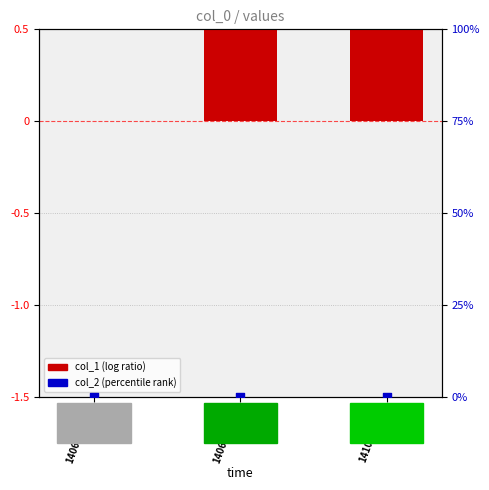

Which series contains the highest Y value?

col_1 (log ratio)